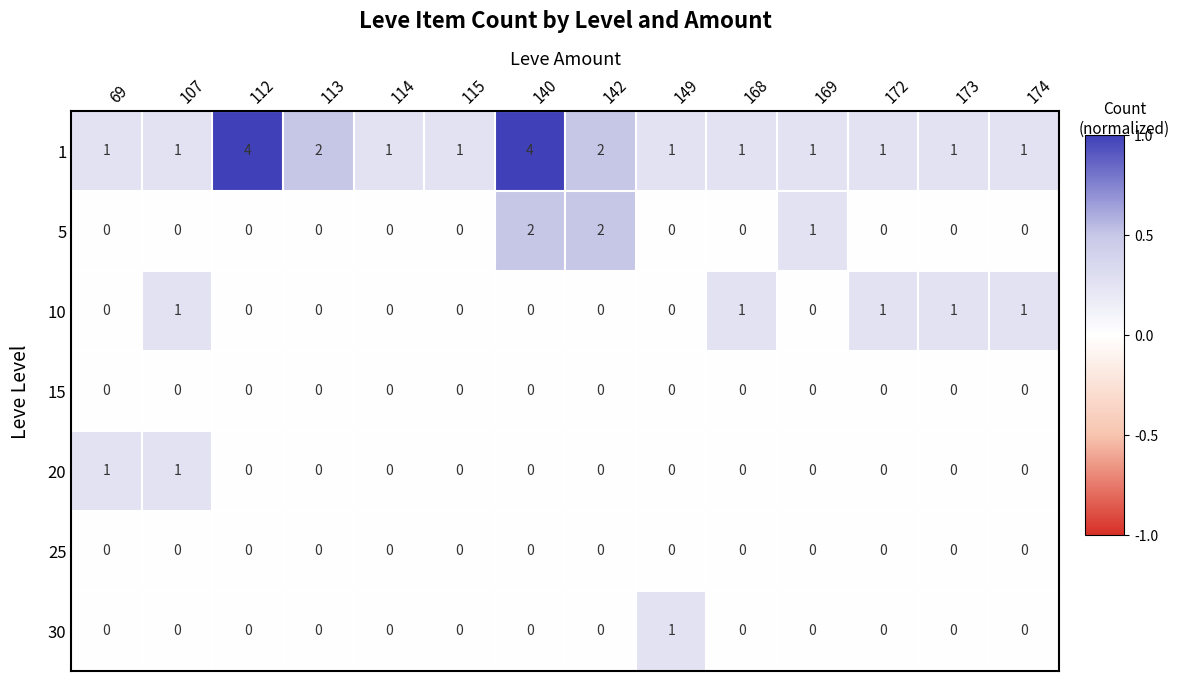

What is the total value across all series at 112?

4